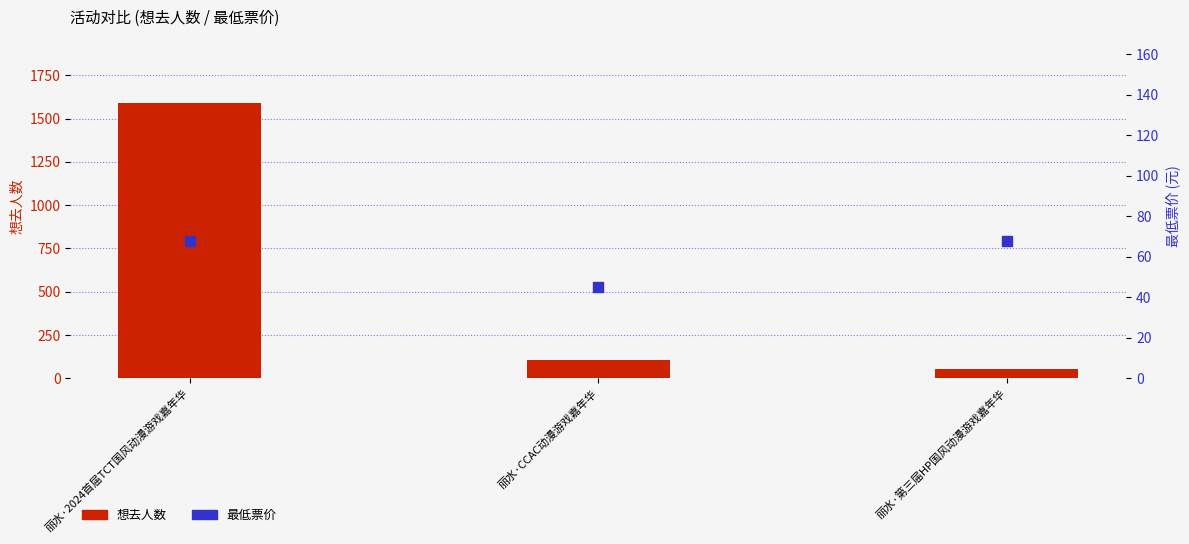

Which series contains the highest Y value?

想去人数